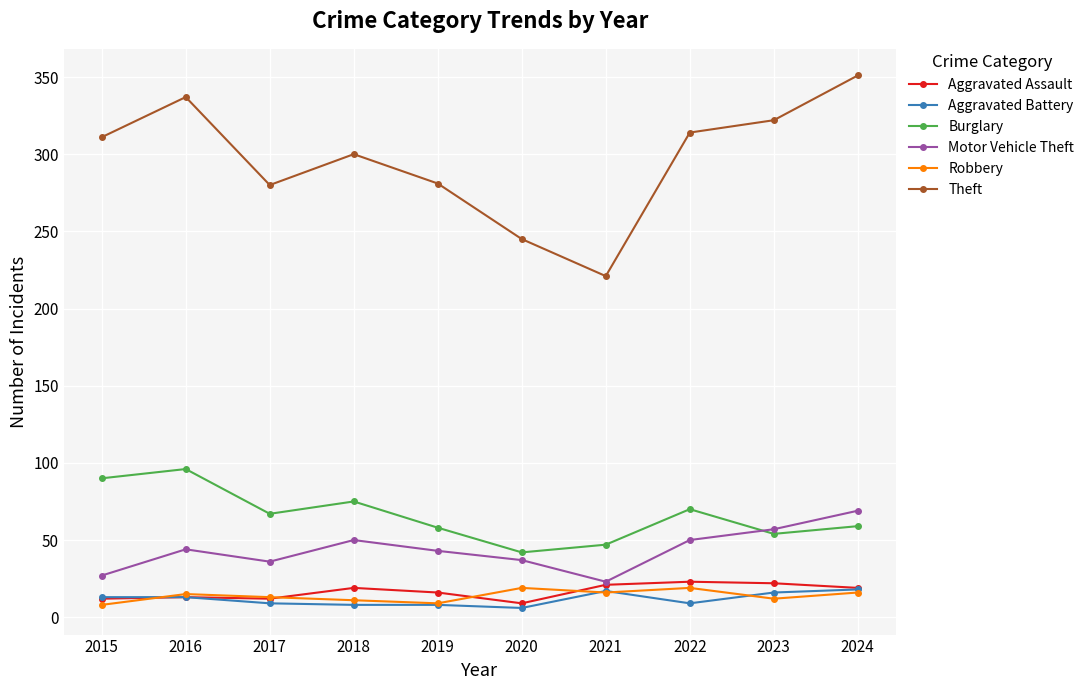

What is the value of the Aggravated Battery point at the 7th from the left?

17